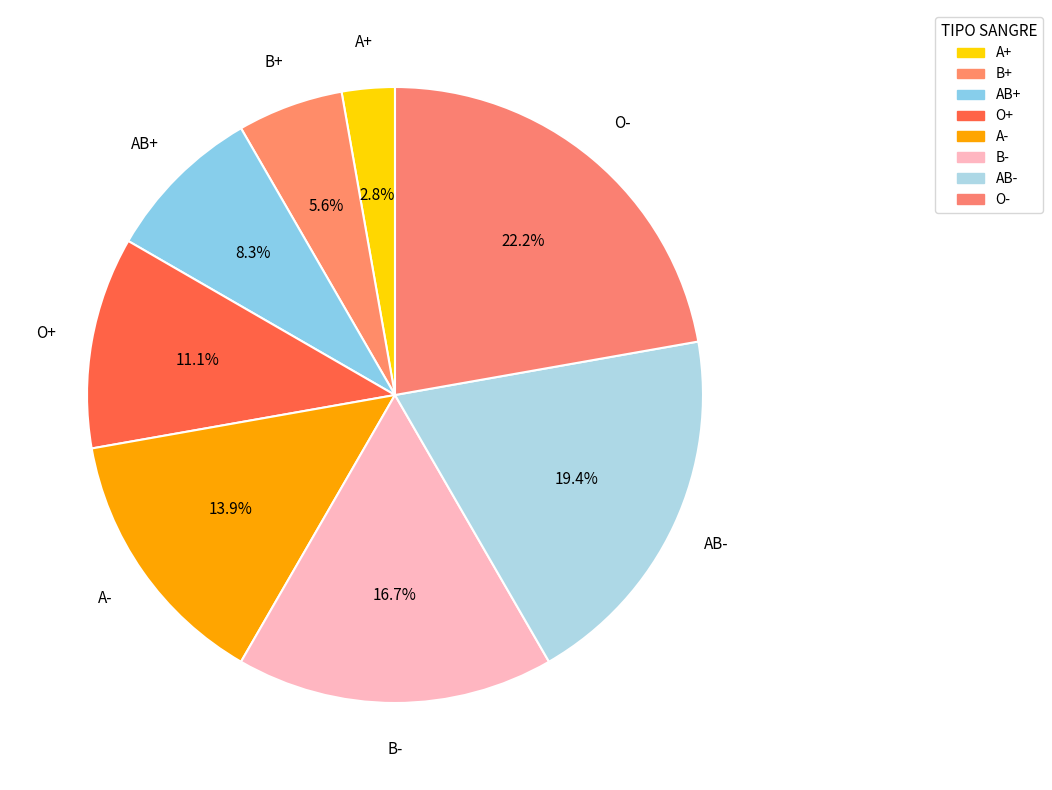

To the nearest percent, what is the difference between the largest and smallest slice percentages?

19%